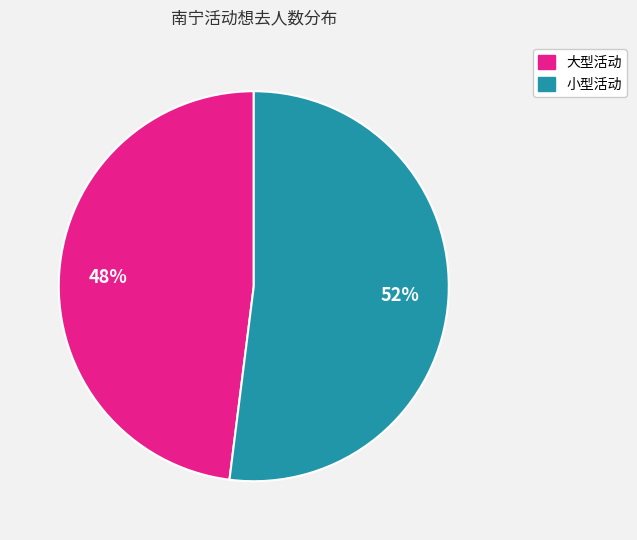

Does any single category account for the majority?

Yes